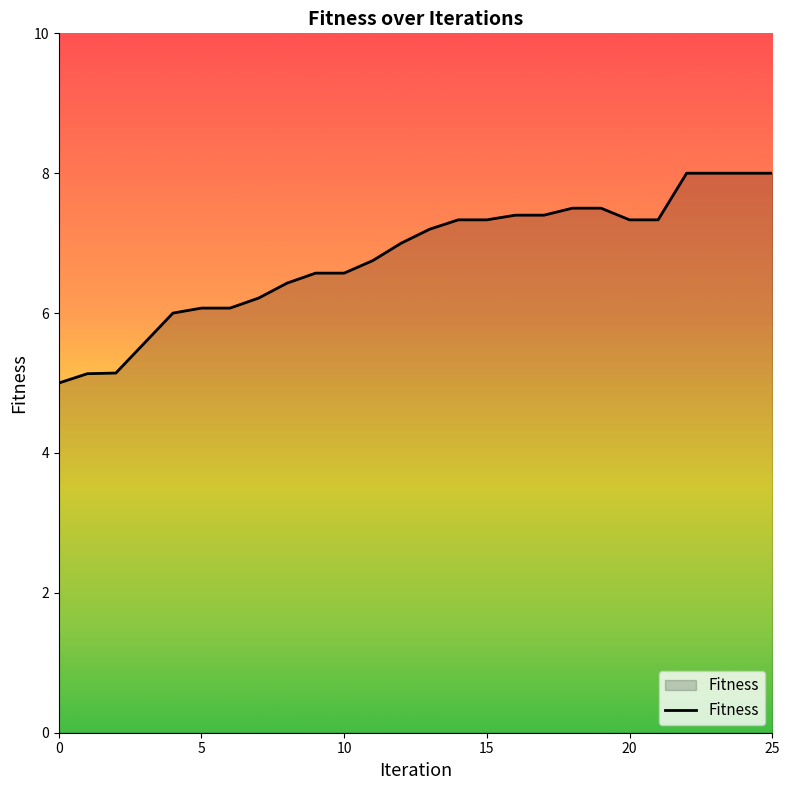

What is the difference between the maximum and minimum values?

3.0